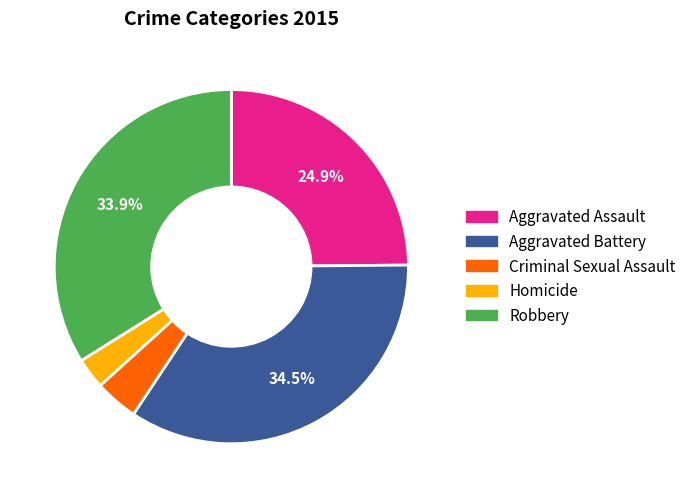

Count the number of slices in the pie.

5